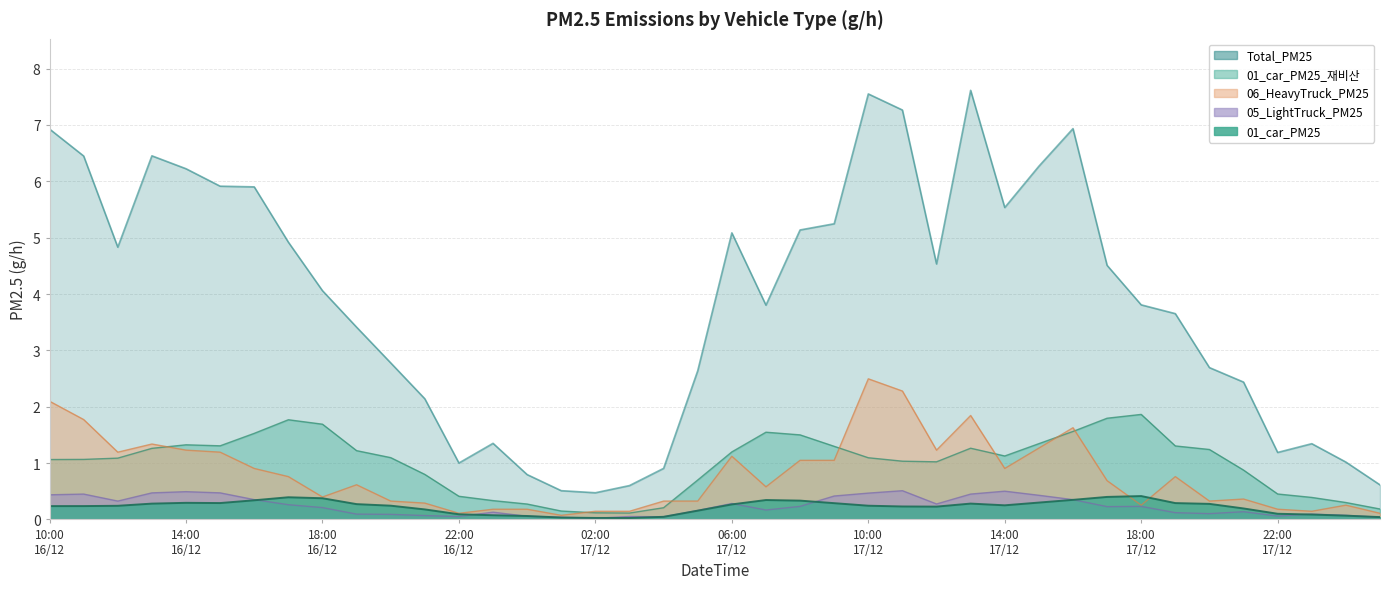

True or false: 05_LightTruck_PM25 has a value of 0.3 at 06:00 17/12.

True